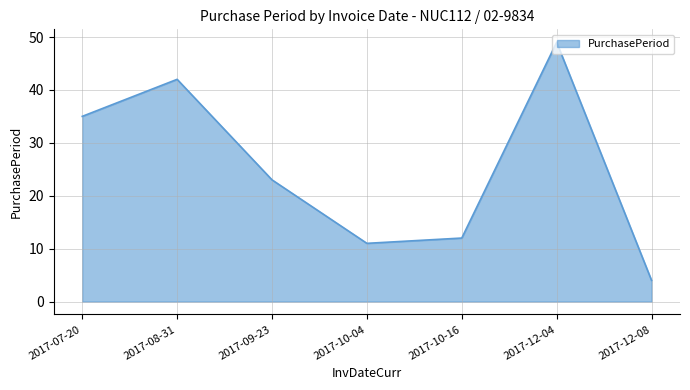

Rank the categories by value from lowest to highest.

2017-12-08, 2017-10-04, 2017-10-16, 2017-09-23, 2017-07-20, 2017-08-31, 2017-12-04